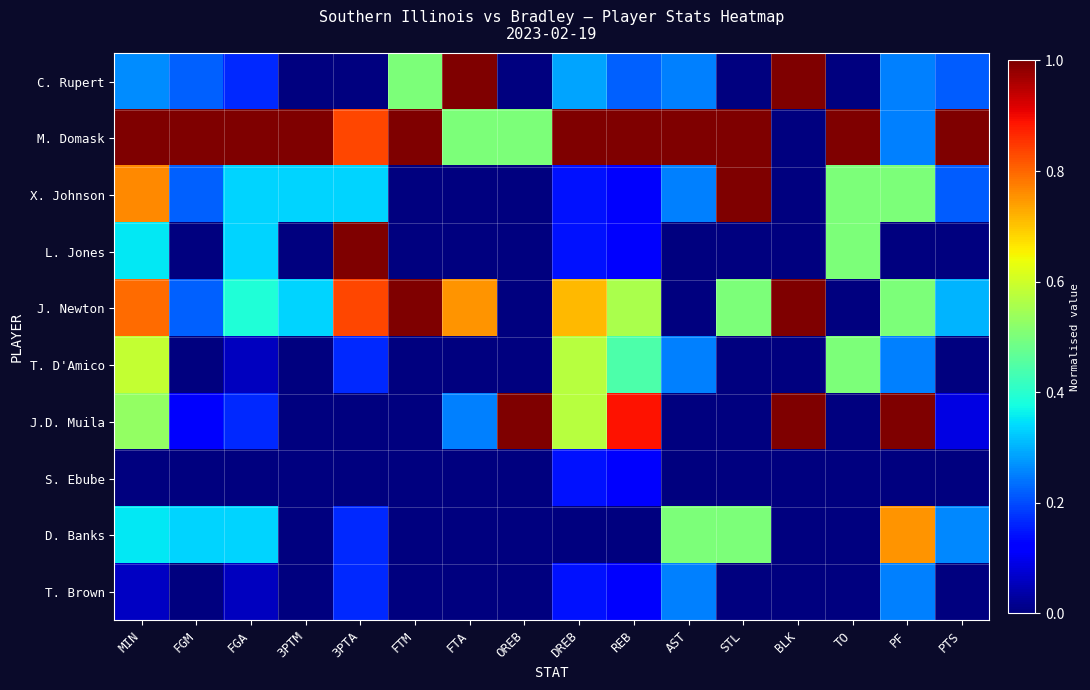

Reading right to left, extract all data points from this chart.

C. Rupert: PTS=0.2	PF=0.2	TO=0.0	BLK=1.0	STL=0.0	AST=0.2	REB=0.2	DREB=0.3	OREB=0.0	FTA=1.0	FTM=0.5	3PTA=0.0	3PTM=0.0	FGA=0.2	FGM=0.2	MIN=0.3
M. Domask: PTS=1.0	PF=0.2	TO=1.0	BLK=0.0	STL=1.0	AST=1.0	REB=1.0	DREB=1.0	OREB=0.5	FTA=0.5	FTM=1.0	3PTA=0.8	3PTM=1.0	FGA=1.0	FGM=1.0	MIN=1.0
X. Johnson: PTS=0.2	PF=0.5	TO=0.5	BLK=0.0	STL=1.0	AST=0.2	REB=0.1	DREB=0.1	OREB=0.0	FTA=0.0	FTM=0.0	3PTA=0.3	3PTM=0.3	FGA=0.3	FGM=0.2	MIN=0.8
L. Jones: PTS=0.0	PF=0.0	TO=0.5	BLK=0.0	STL=0.0	AST=0.0	REB=0.1	DREB=0.1	OREB=0.0	FTA=0.0	FTM=0.0	3PTA=1.0	3PTM=0.0	FGA=0.3	FGM=0.0	MIN=0.4
J. Newton: PTS=0.3	PF=0.5	TO=0.0	BLK=1.0	STL=0.5	AST=0.0	REB=0.6	DREB=0.7	OREB=0.0	FTA=0.8	FTM=1.0	3PTA=0.8	3PTM=0.3	FGA=0.4	FGM=0.2	MIN=0.8
T. D'Amico: PTS=0.0	PF=0.2	TO=0.5	BLK=0.0	STL=0.0	AST=0.2	REB=0.4	DREB=0.6	OREB=0.0	FTA=0.0	FTM=0.0	3PTA=0.2	3PTM=0.0	FGA=0.1	FGM=0.0	MIN=0.6
J.D. Muila: PTS=0.1	PF=1.0	TO=0.0	BLK=1.0	STL=0.0	AST=0.0	REB=0.9	DREB=0.6	OREB=1.0	FTA=0.2	FTM=0.0	3PTA=0.0	3PTM=0.0	FGA=0.2	FGM=0.1	MIN=0.5
S. Ebube: PTS=0.0	PF=0.0	TO=0.0	BLK=0.0	STL=0.0	AST=0.0	REB=0.1	DREB=0.1	OREB=0.0	FTA=0.0	FTM=0.0	3PTA=0.0	3PTM=0.0	FGA=0.0	FGM=0.0	MIN=0.0
D. Banks: PTS=0.3	PF=0.8	TO=0.0	BLK=0.0	STL=0.5	AST=0.5	REB=0.0	DREB=0.0	OREB=0.0	FTA=0.0	FTM=0.0	3PTA=0.2	3PTM=0.0	FGA=0.3	FGM=0.3	MIN=0.4
T. Brown: PTS=0.0	PF=0.2	TO=0.0	BLK=0.0	STL=0.0	AST=0.2	REB=0.1	DREB=0.1	OREB=0.0	FTA=0.0	FTM=0.0	3PTA=0.2	3PTM=0.0	FGA=0.1	FGM=0.0	MIN=0.1